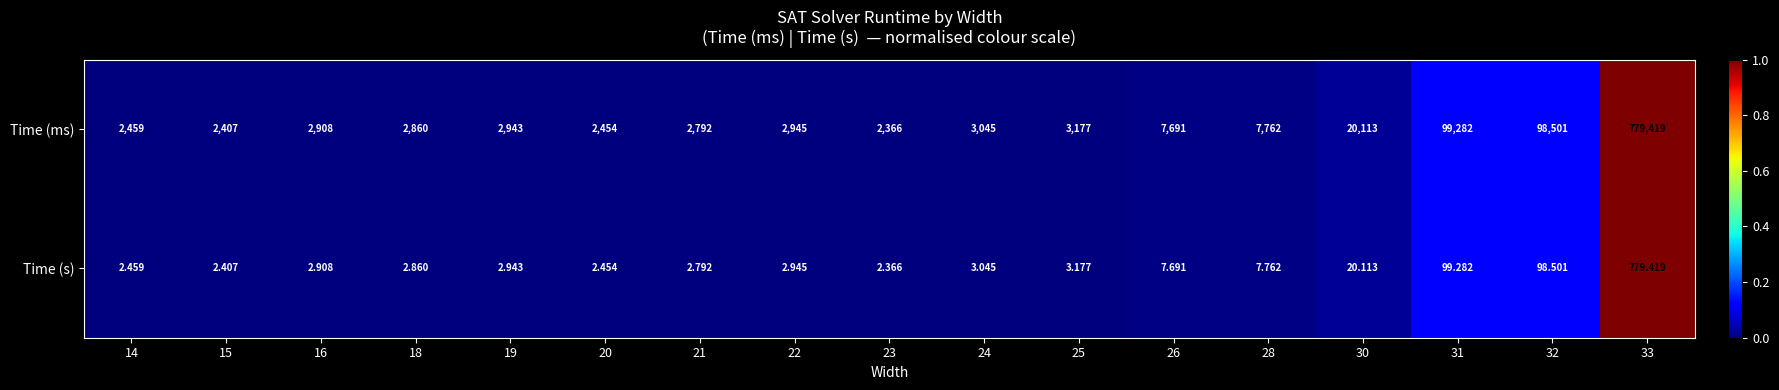

Count the number of categories in the chart.

17